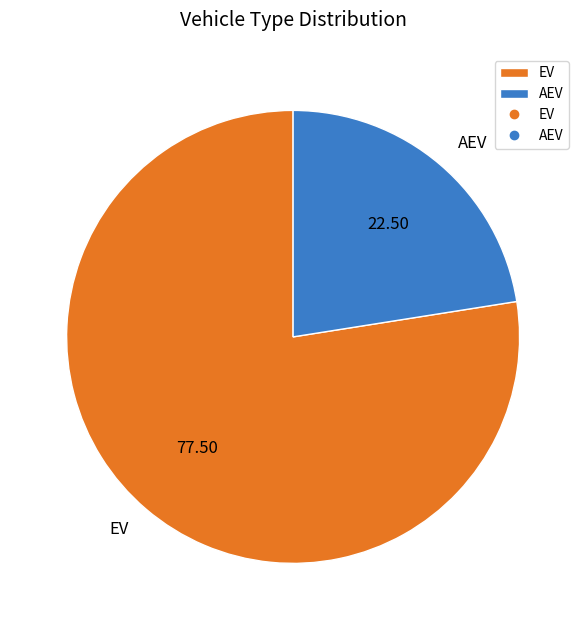

What is the ratio of the value at EV to the value at AEV?

3.4